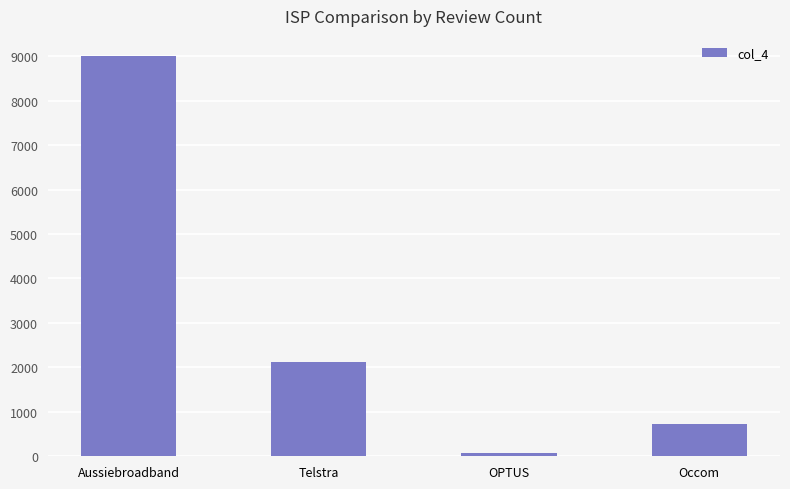

Reading left to right, transcribe all the data shown in this chart.

Aussiebroadband=9006	Telstra=2125	OPTUS=73	Occom=730